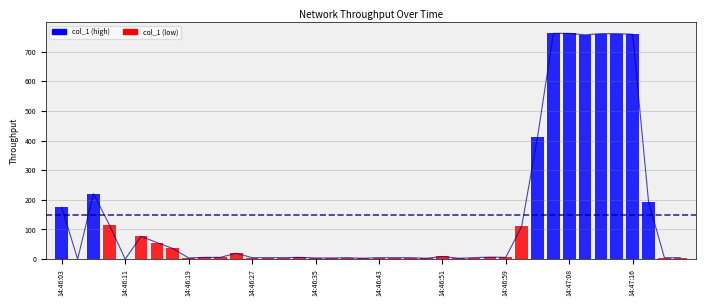

What value does the data have at 14?

5.0